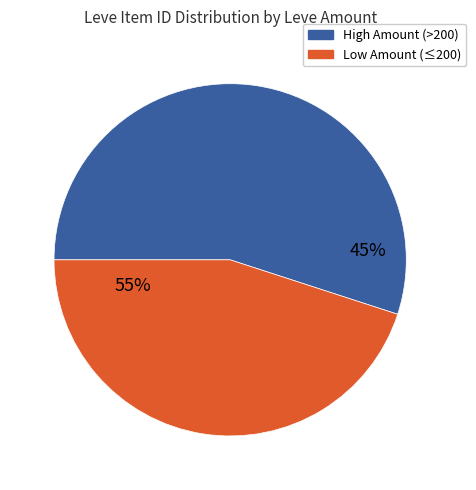

Is it true that 1 is 16% of the pie?

False